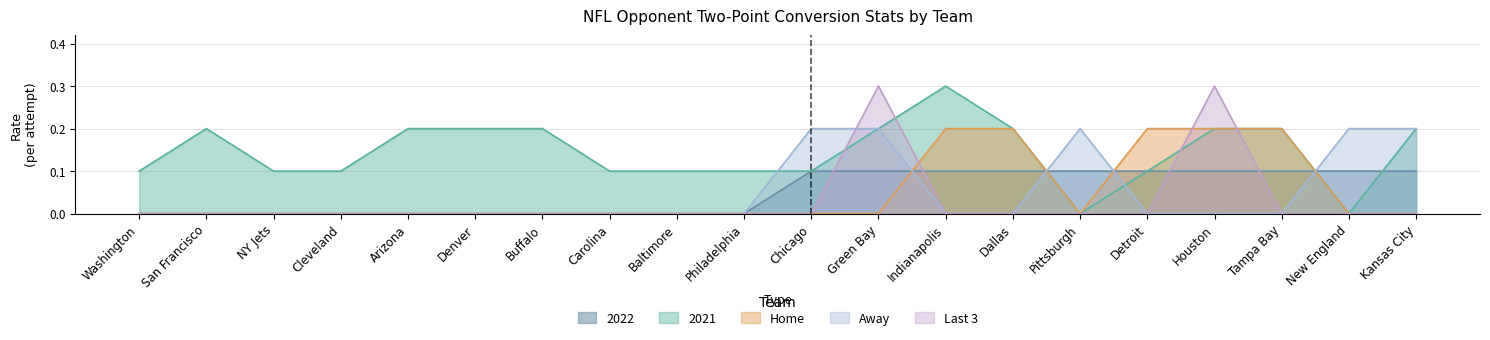

What is the difference between the maximum and minimum values in the Away series?

0.2